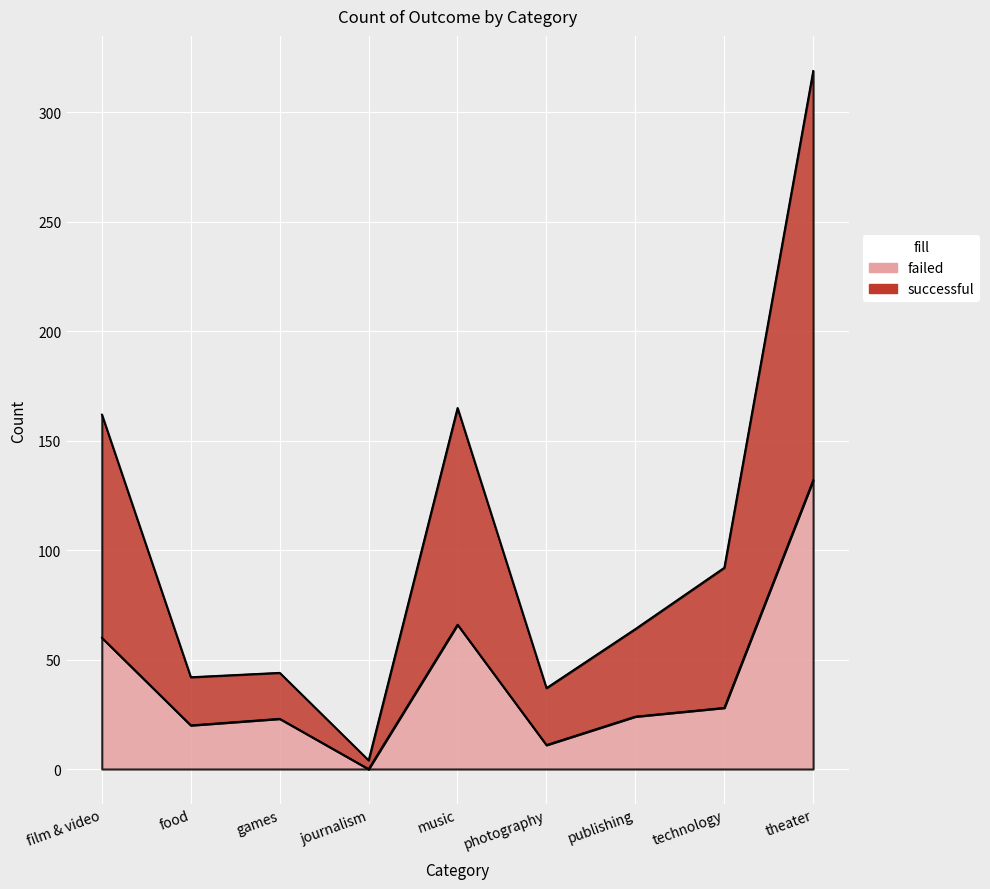

What position from the left is technology?

8